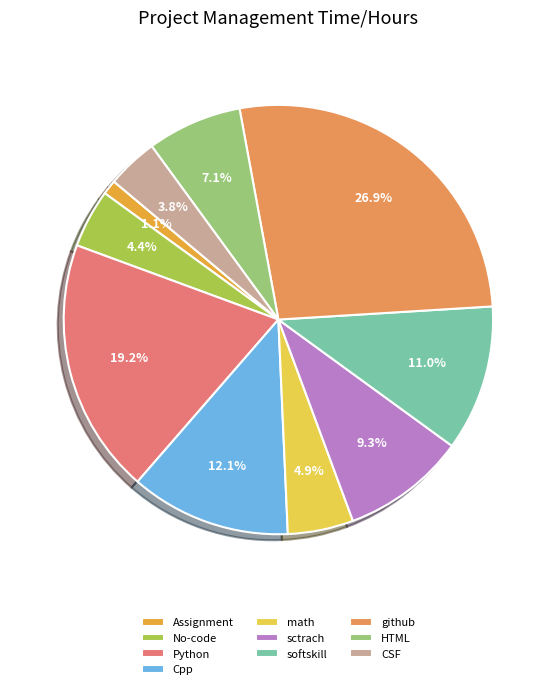

To the nearest percent, what portion does github represent?

27%